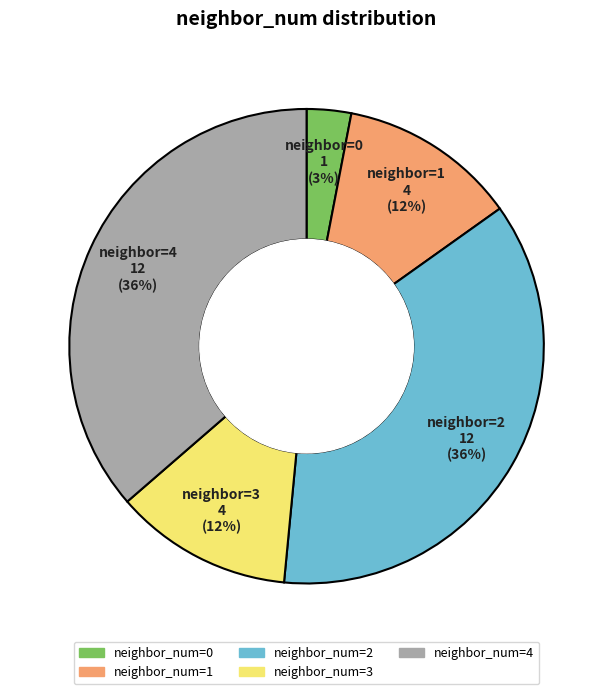

Is the sum of neighbor_num=2 and neighbor_num=1 greater than half?

No